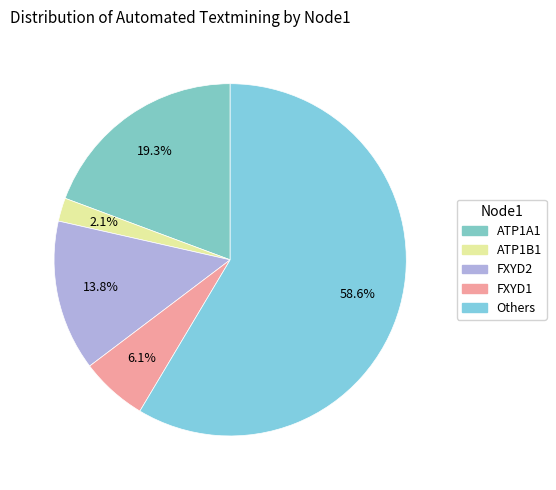

Count the number of slices in the pie.

5